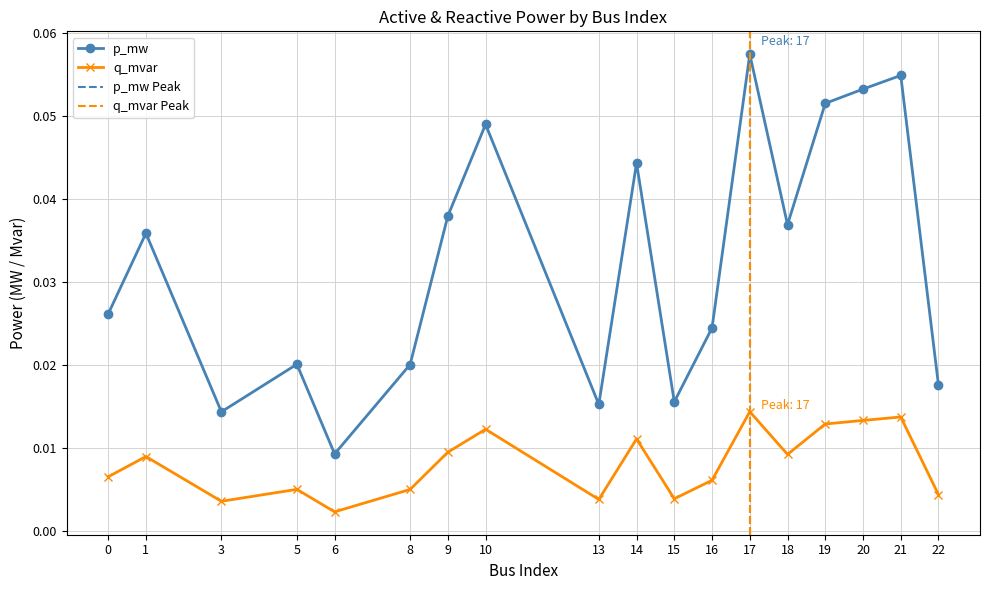

How many q_mvar values are between 0 and 1?

18